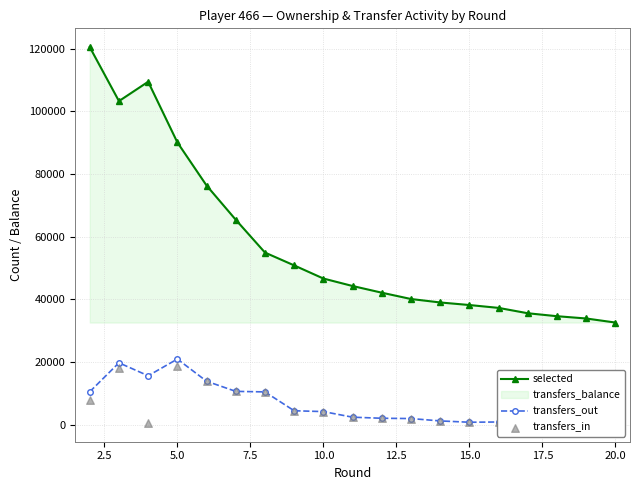

True or false: selected has more than 0 interior local peaks.

True